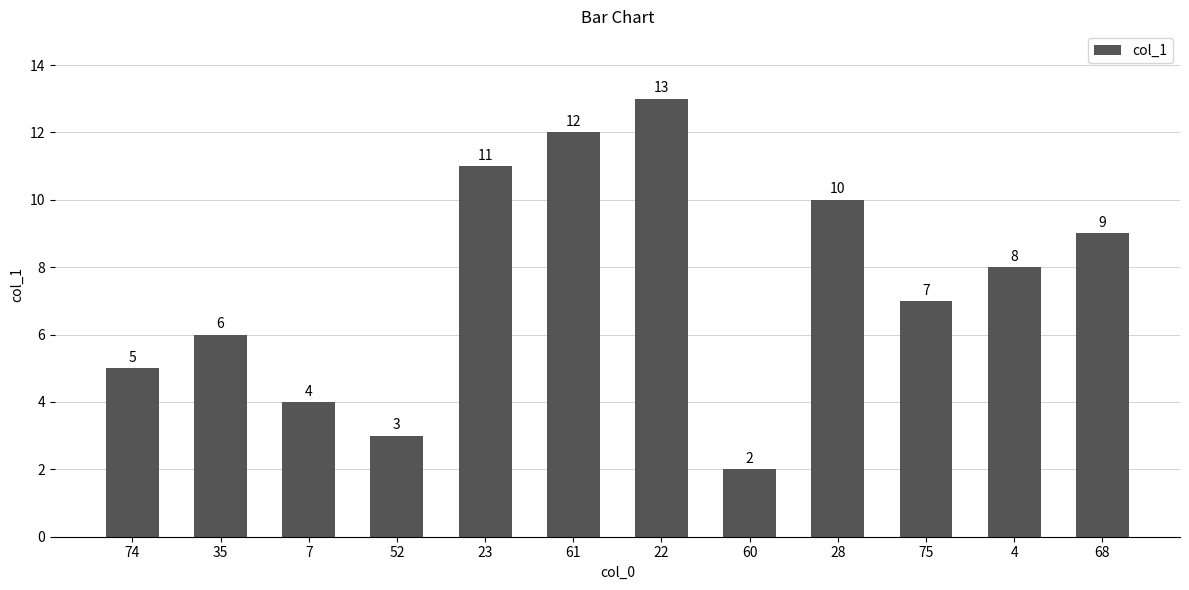

How many distinct data groups are displayed?

1